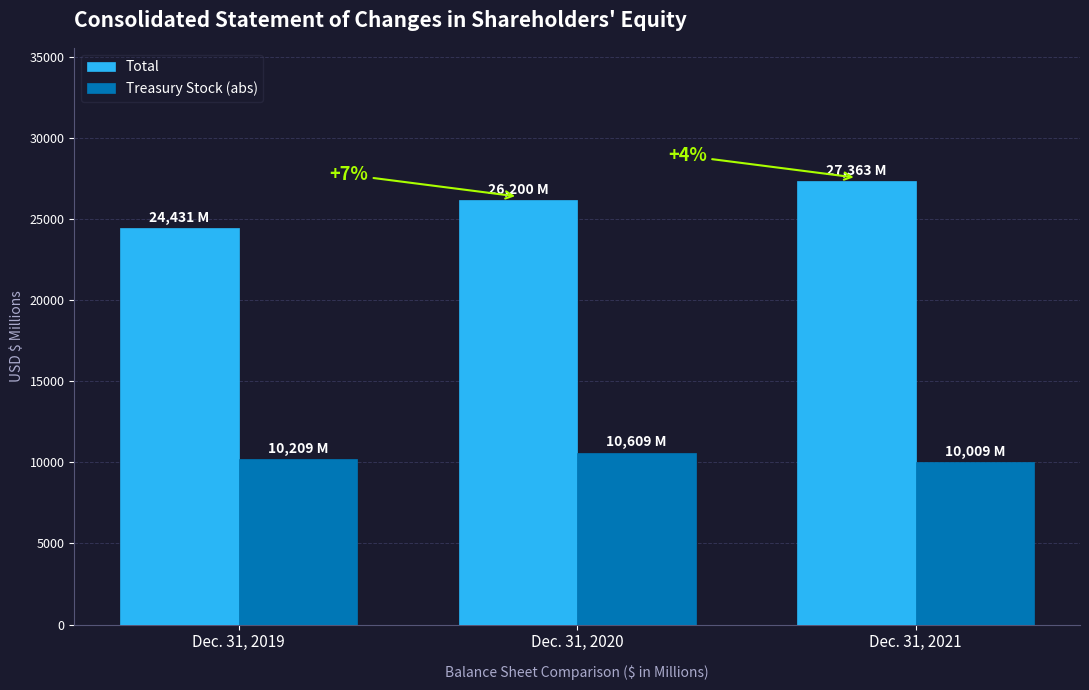

The Treasury Stock (abs) series shows 10609 at Dec. 31, 2020. True or false?

True